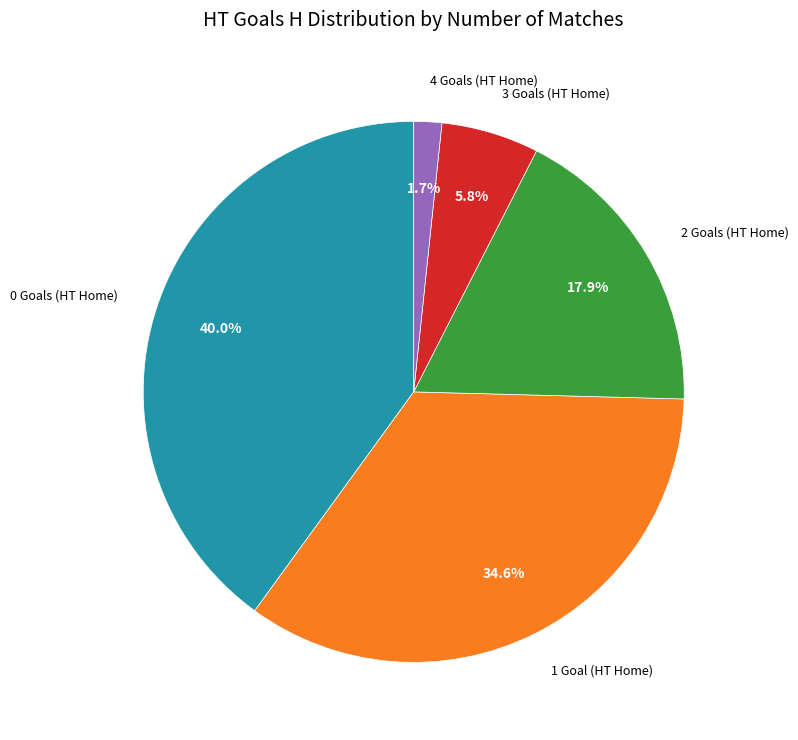

Do 3 Goals (HT Home) and 4 Goals (HT Home) together represent more than half of the pie?

No